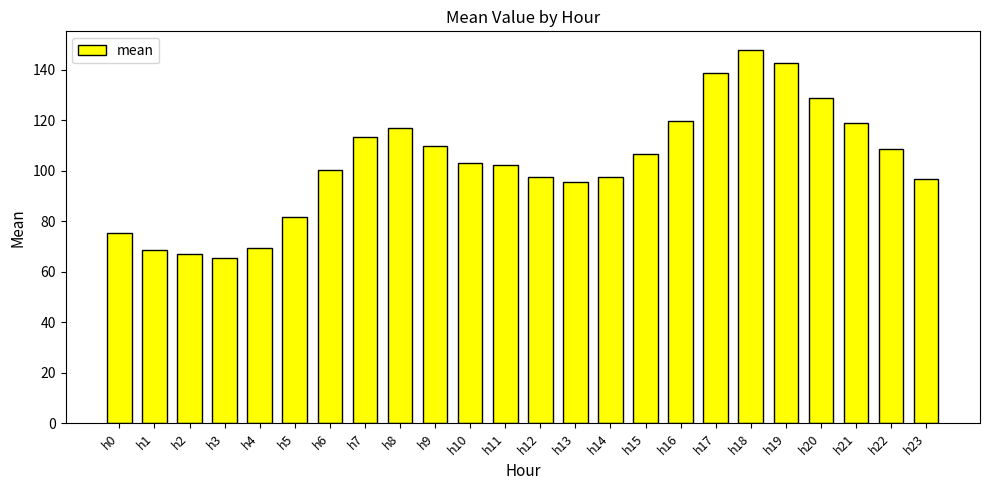

What is the greatest value displayed?

147.9